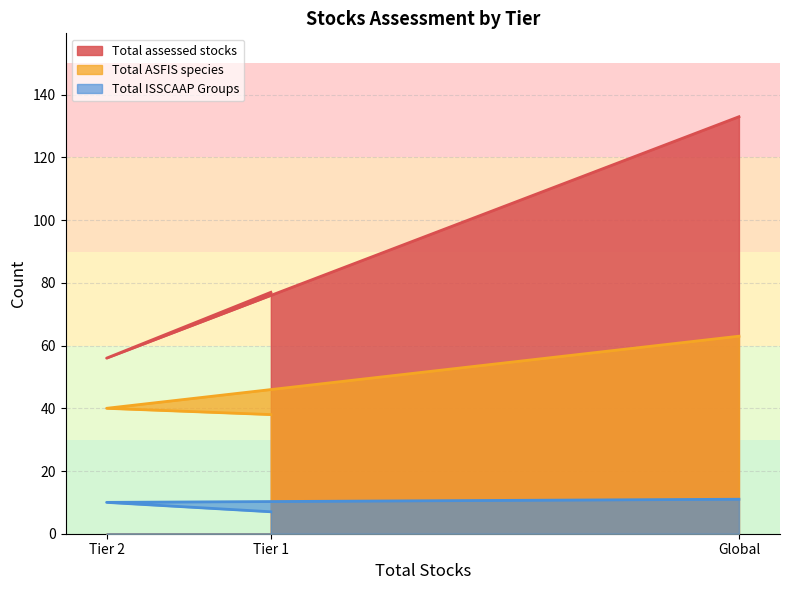

Which series has the widest spread of values?

Total assessed stocks